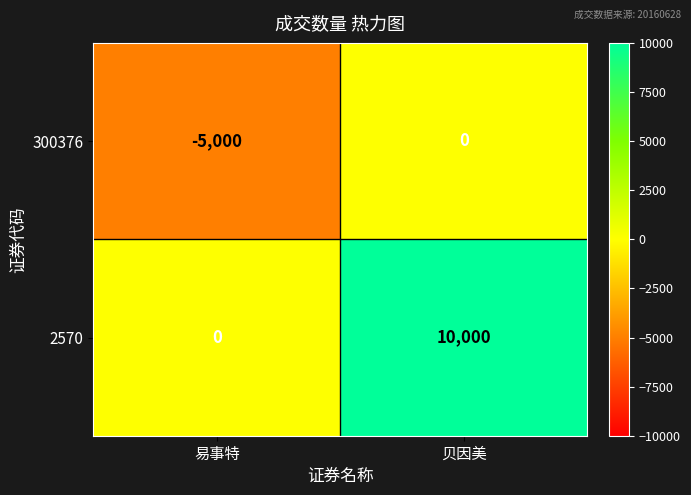

Which category has the lowest value in the 2570 series?

易事特